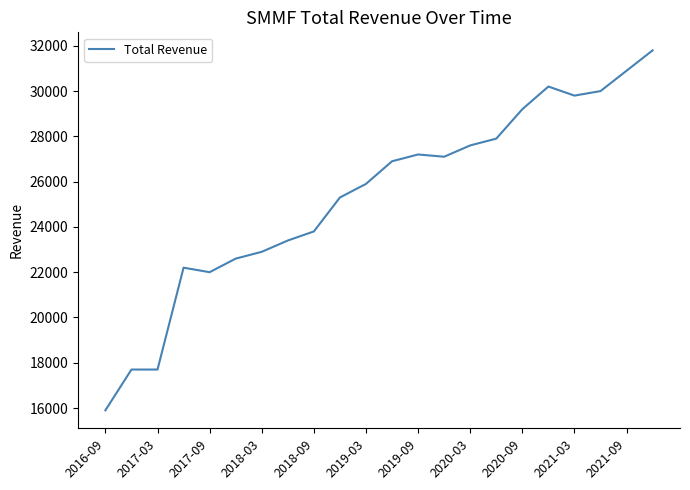

What is the smallest value displayed?

15900